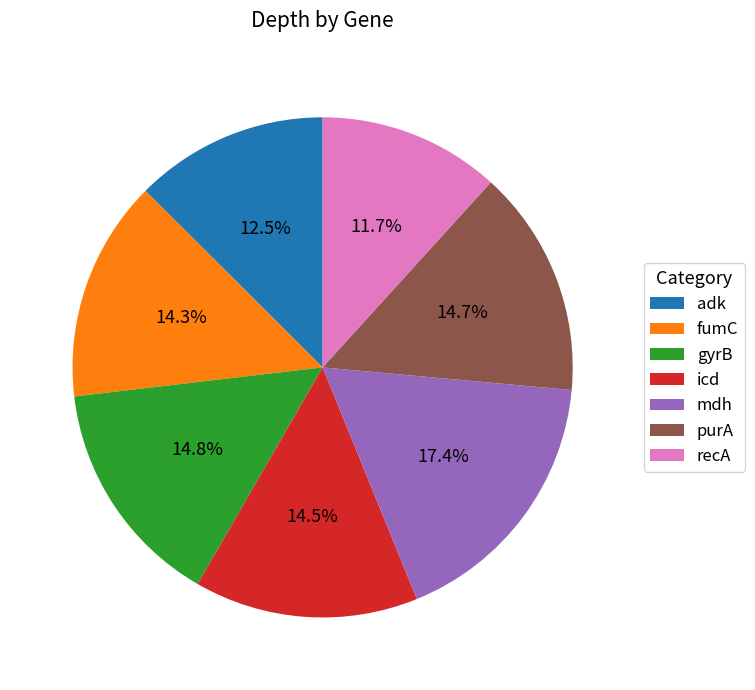

Approximately how many times larger is the value at recA compared to adk?

0.9